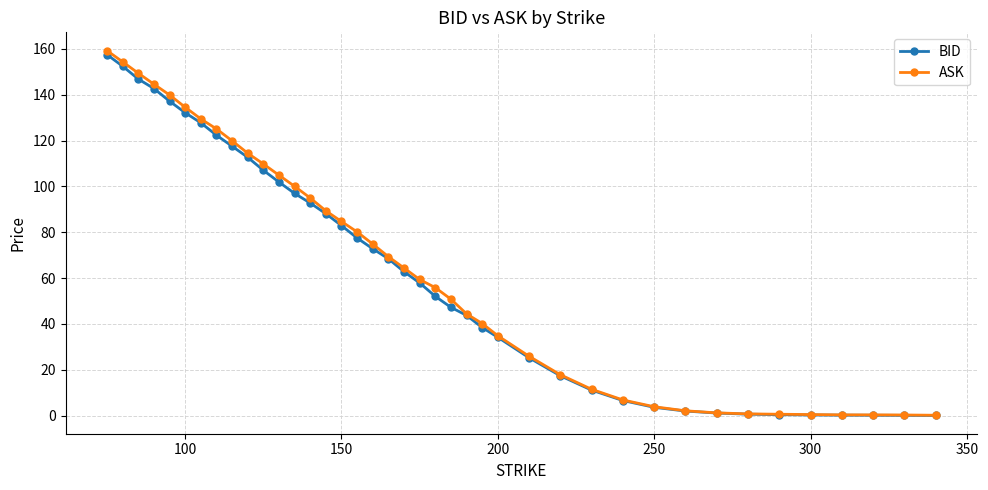

Which series has the largest range (max minus min)?

ASK